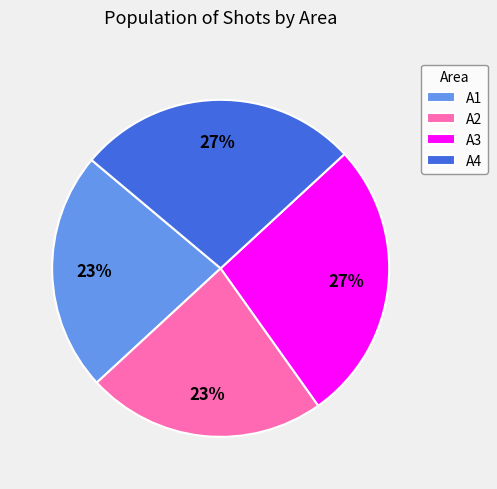

To the nearest percent, what percentage of the pie is A2?

23%